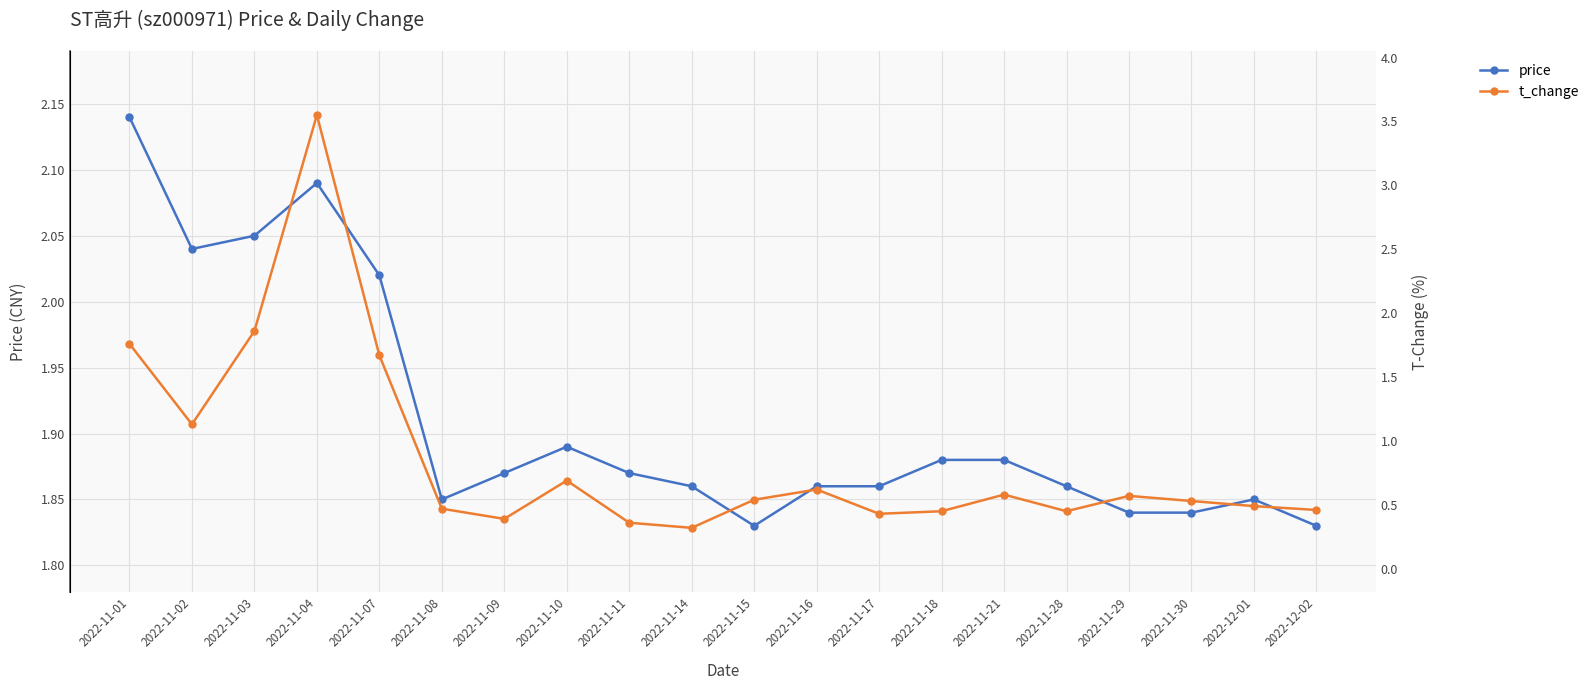

Rank the categories by price value from lowest to highest.

2022-11-15, 2022-12-02, 2022-11-29, 2022-11-30, 2022-11-08, 2022-12-01, 2022-11-14, 2022-11-16, 2022-11-17, 2022-11-28, 2022-11-09, 2022-11-11, 2022-11-18, 2022-11-21, 2022-11-10, 2022-11-07, 2022-11-02, 2022-11-03, 2022-11-04, 2022-11-01